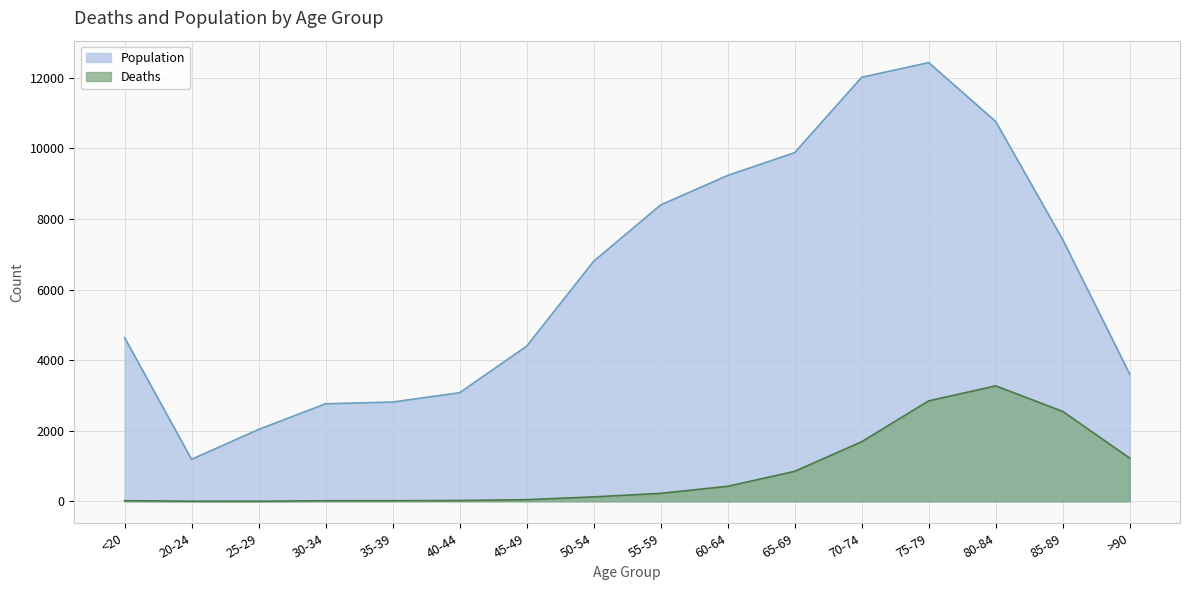

At which category does Population reach its first local valley?

20-24